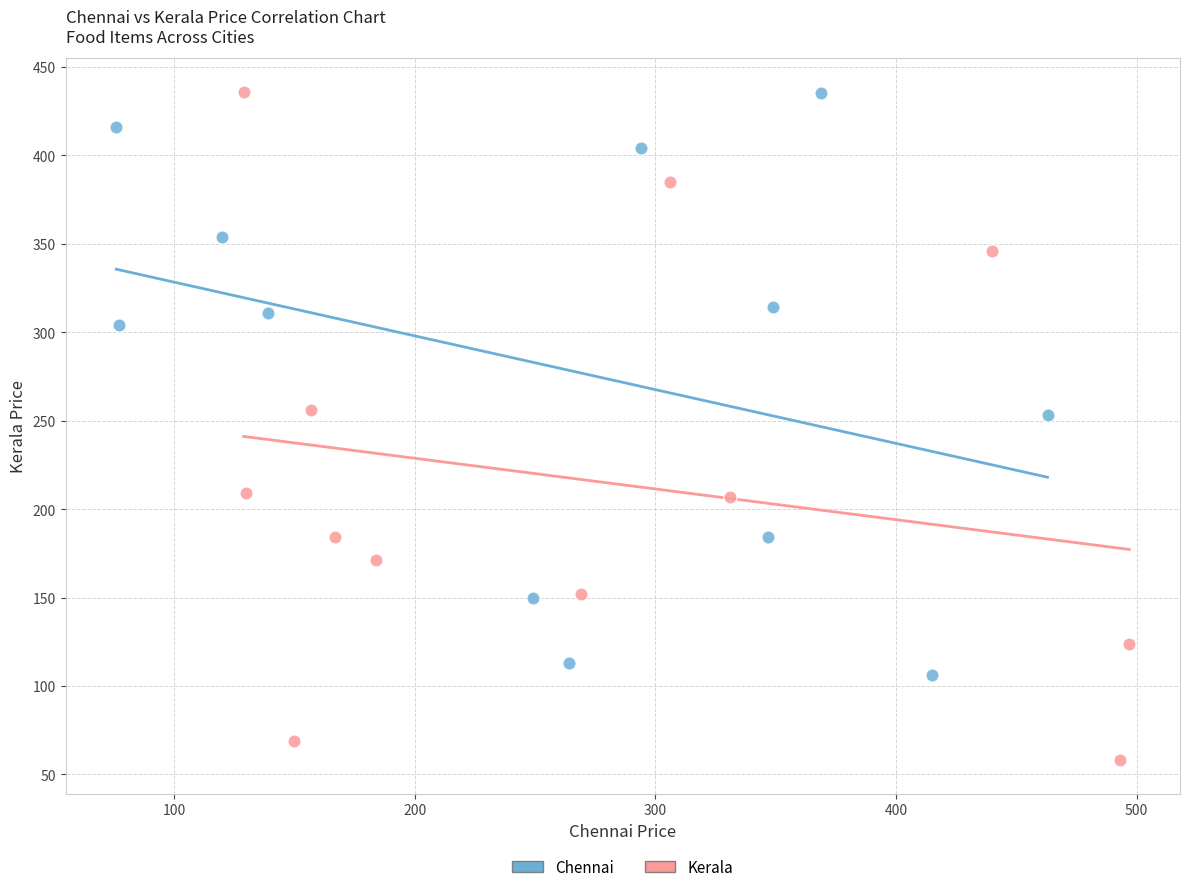

What are all the series names shown in the legend?

Chennai, Kerala